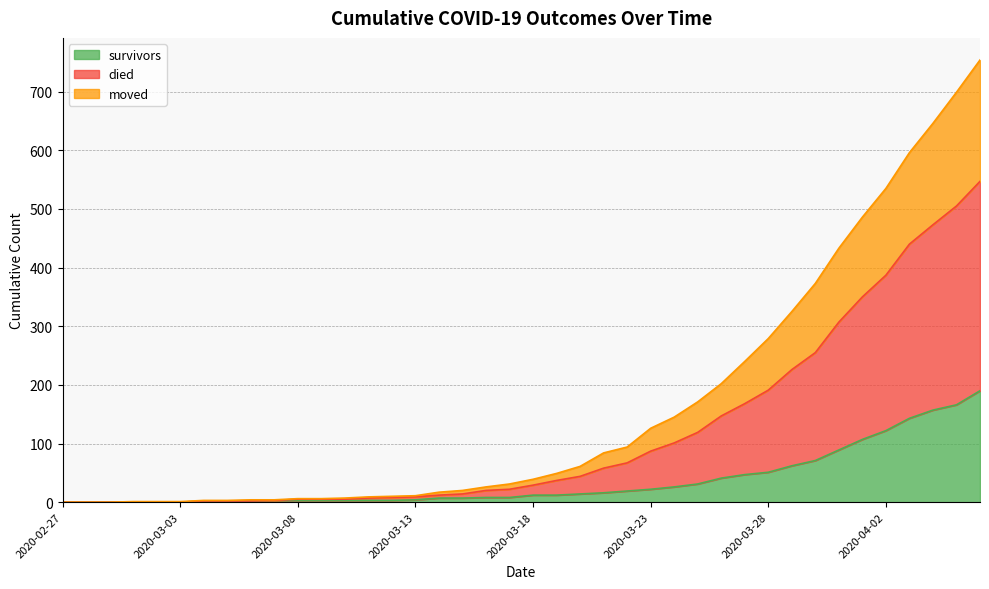

Which has a higher value, 2020-03-02 or 2020-03-23?

2020-03-23